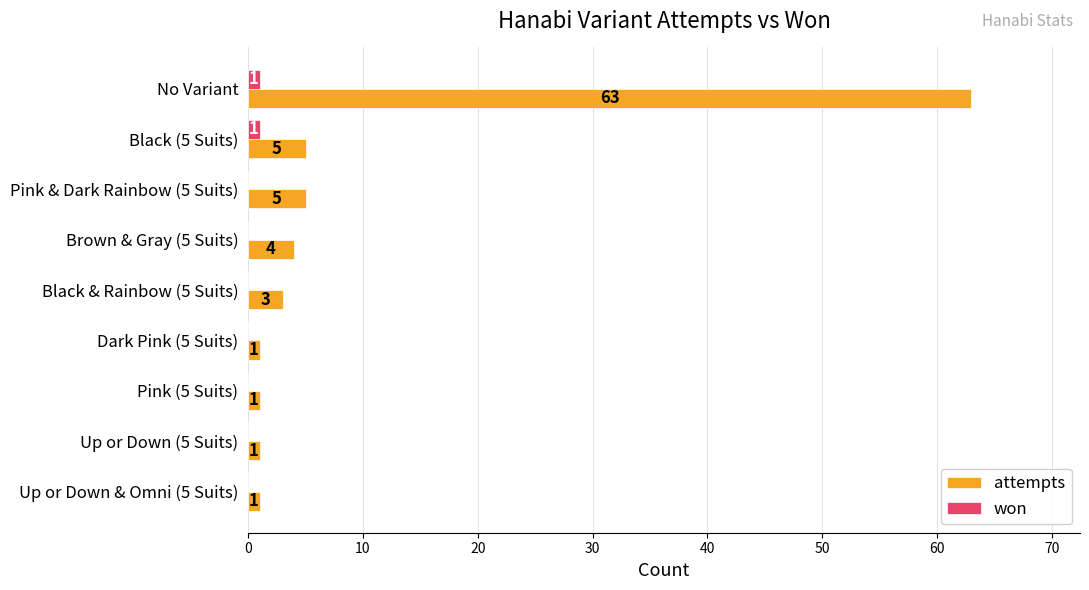

How many data points in won are above 0?

2